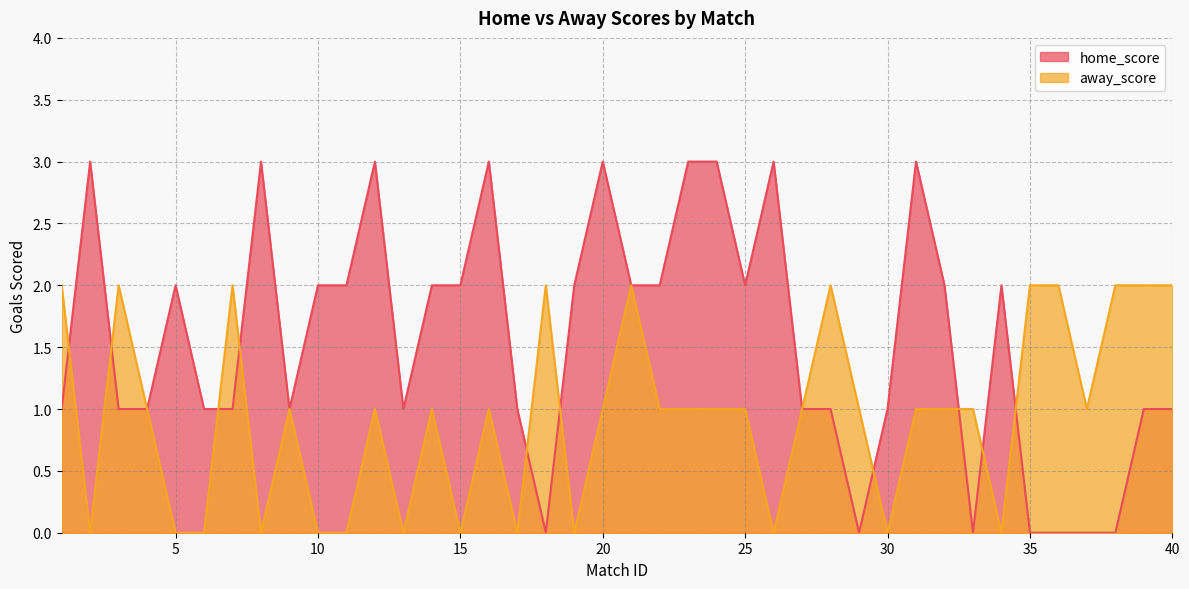

Reading right to left, extract all data points from this chart.

home_score: 1	1	0	0	0	0	2	0	2	3	1	0	1	1	3	2	3	3	2	2	3	2	0	1	3	2	2	1	3	2	2	1	3	1	1	2	1	1	3	1
away_score: 2	2	2	1	2	2	0	1	1	1	0	1	2	1	0	1	1	1	1	2	1	0	2	0	1	0	1	0	1	0	0	1	0	2	0	0	1	2	0	2